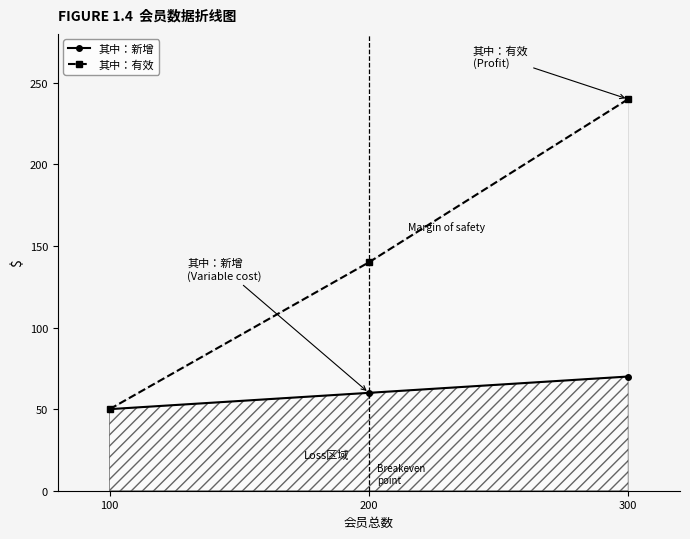

Is it true that 其中：有效 equals 111 at 300?

False